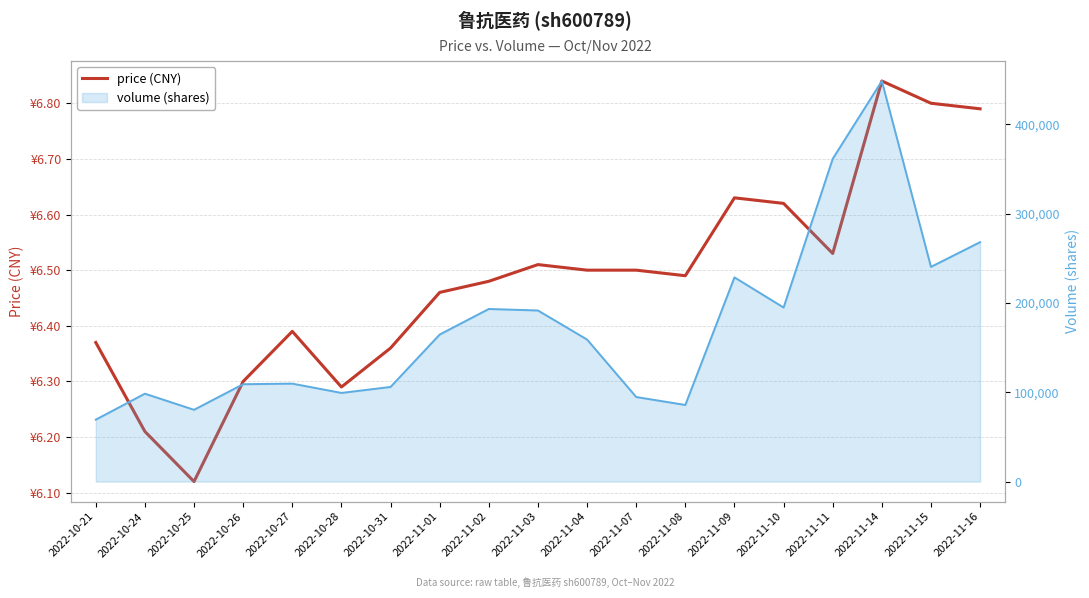

How many lines are shown in the chart?

1